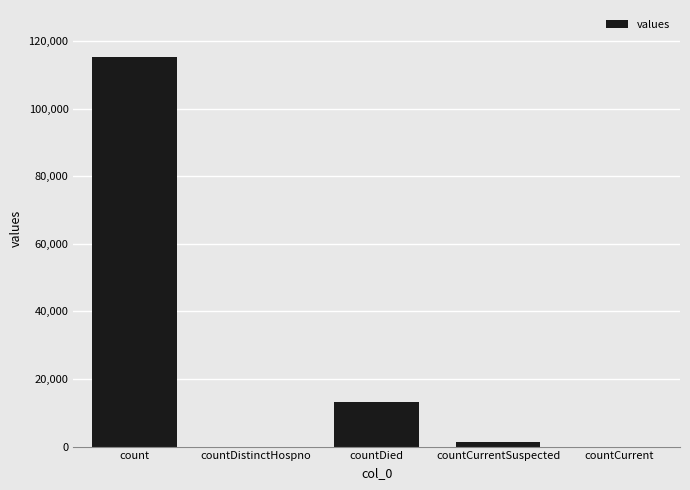

At which category does the chart reach its peak across all series?

count